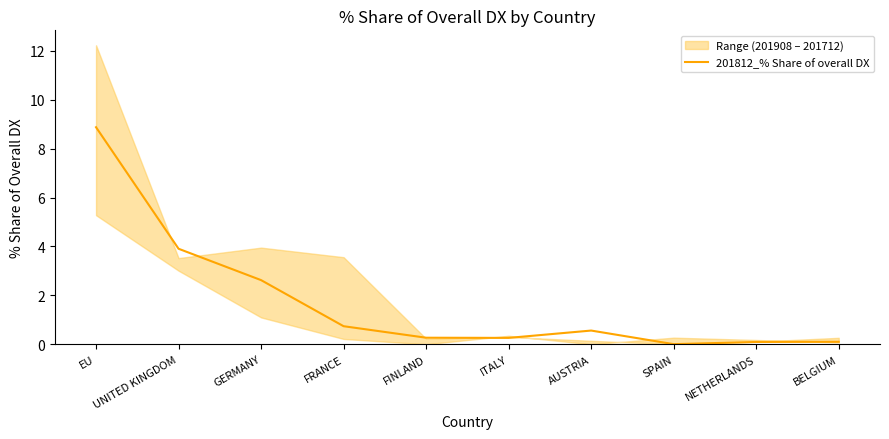

Which category has the highest value across all series?

EU